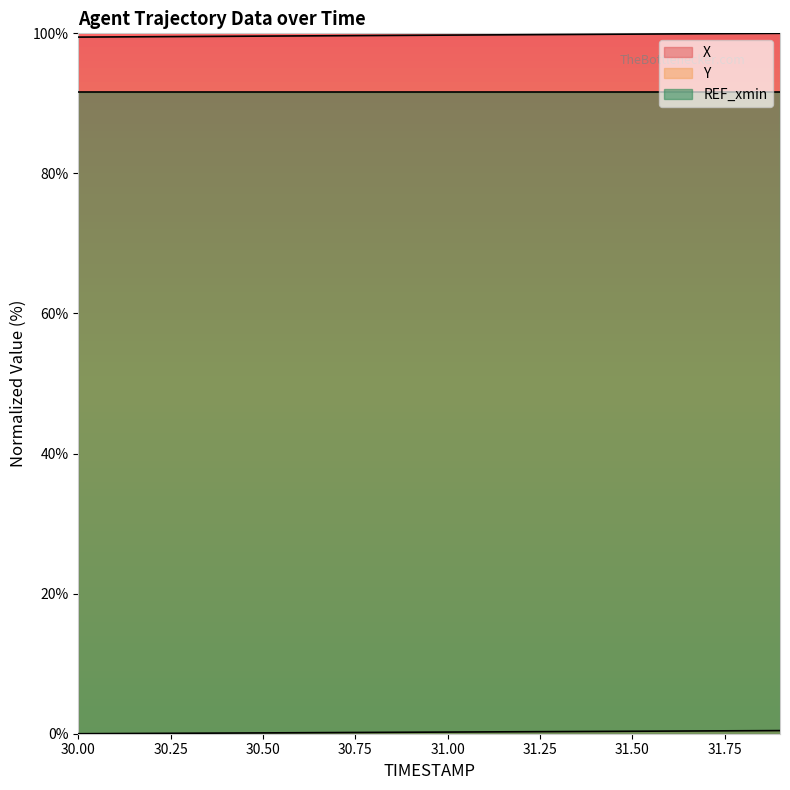

What is the difference between the highest and lowest values at 31.7?

99.5